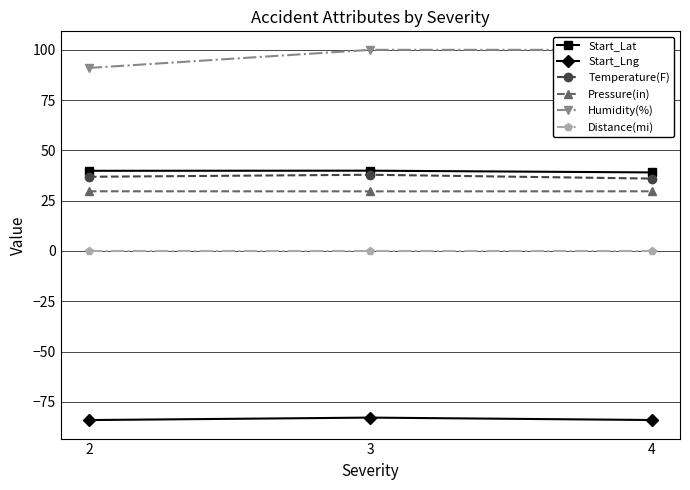

What is the difference between the maximum and minimum values in the Start_Lng series?

1.2